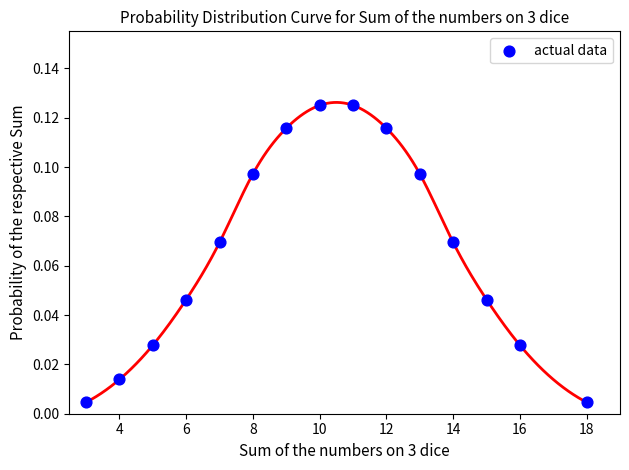

How many data points are displayed?

15